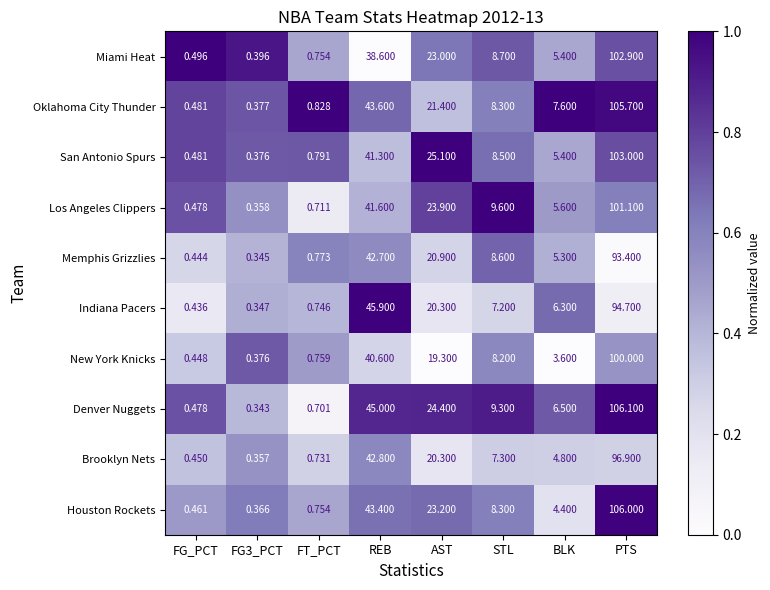

Where does the New York Knicks series first go above 8?

REB